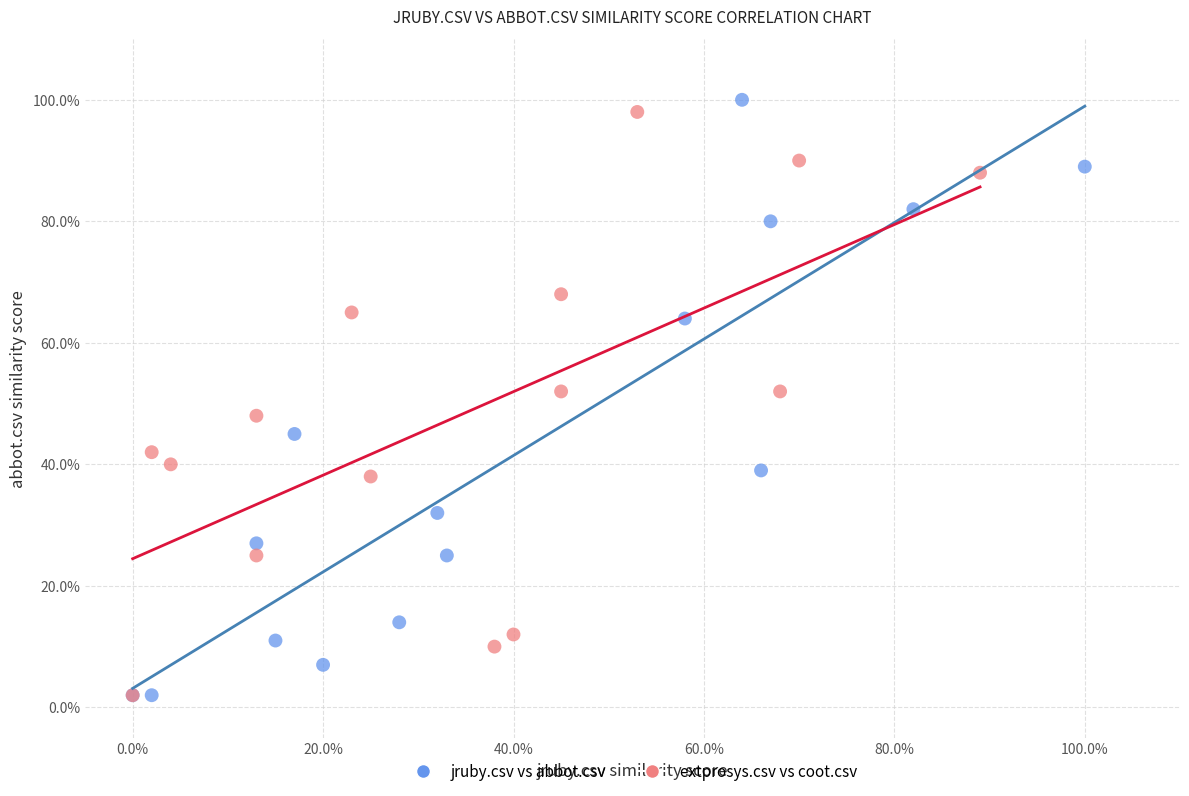

What are all the series names shown in the legend?

jruby.csv vs abbot.csv, extprosys.csv vs coot.csv